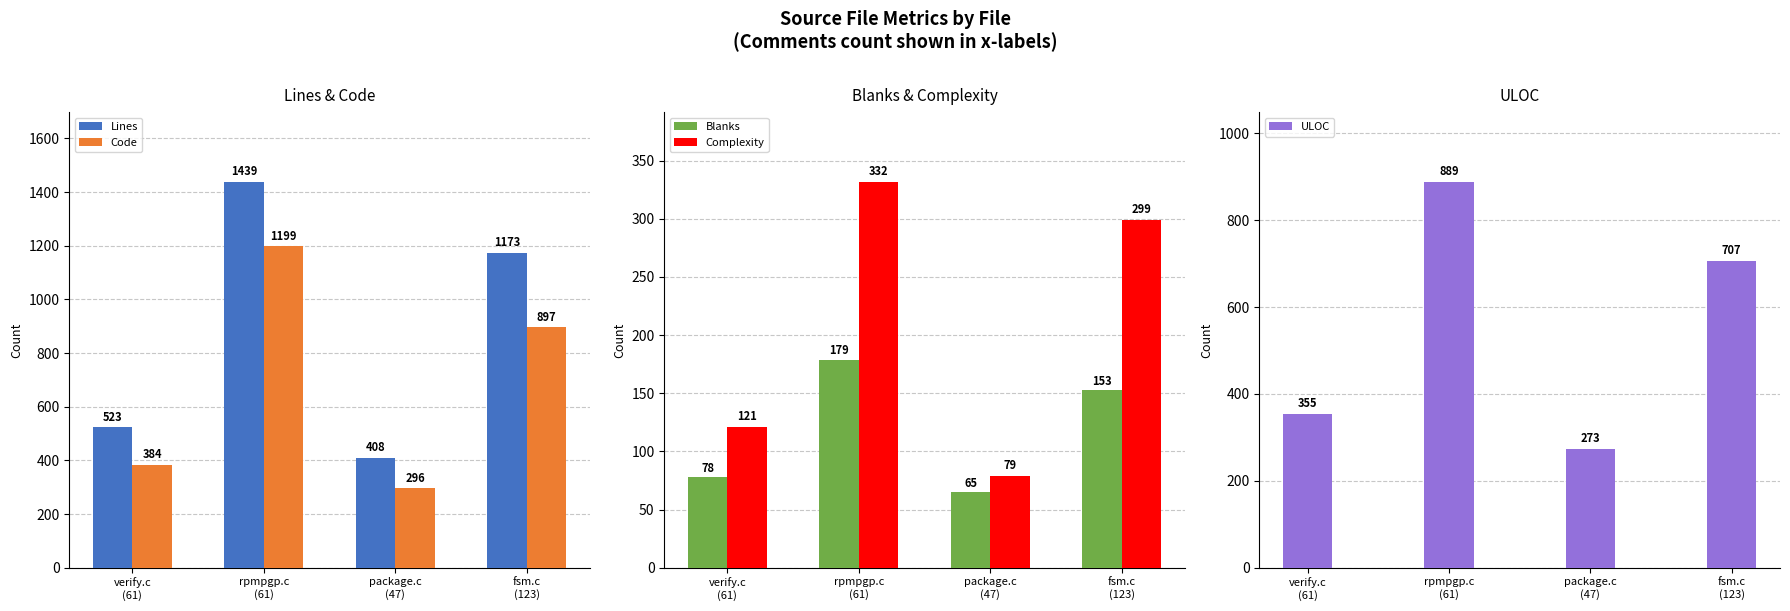

What is the value of the ULOC bar at the 4th from the left?

707